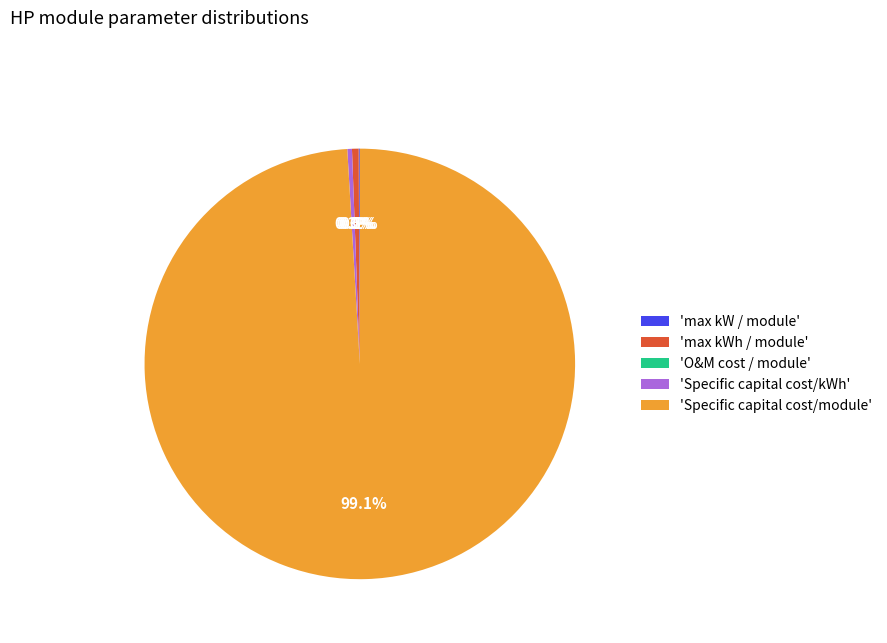

Which category has the biggest portion of the pie?

'Specific capital cost/module'